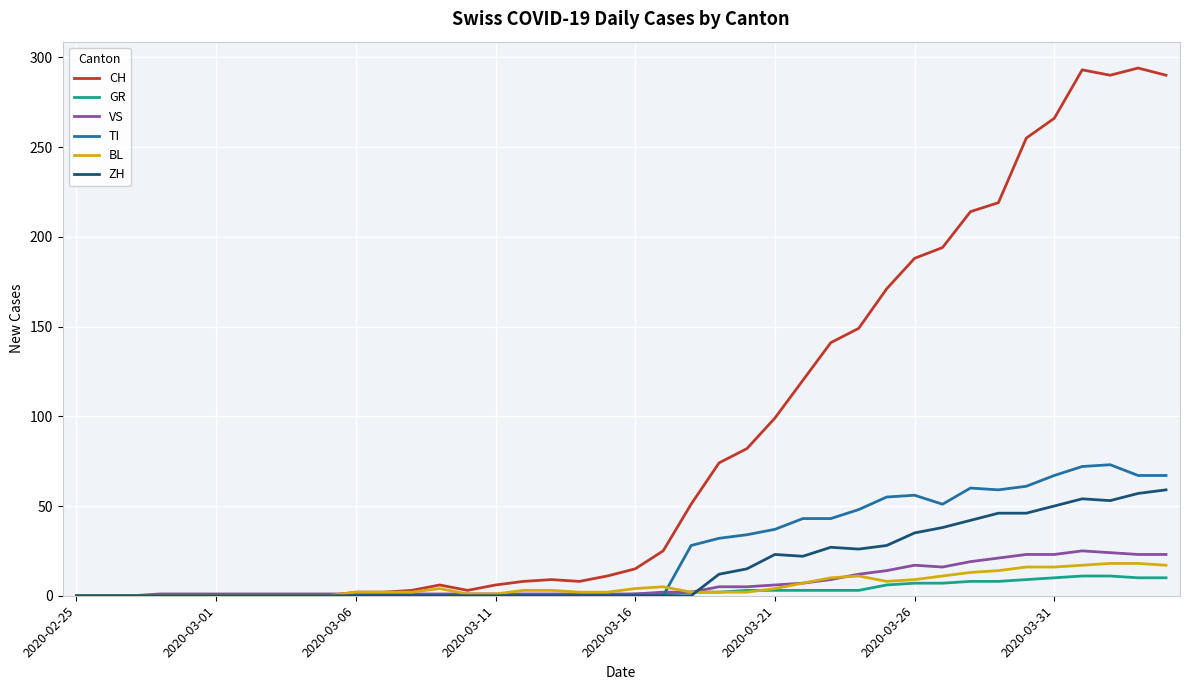

Which series has the widest spread of values?

CH